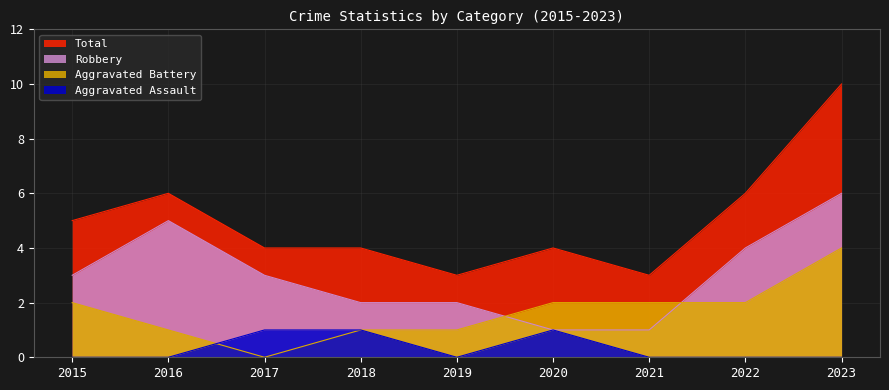

What is the spread (max minus min) of values at 2017?

4